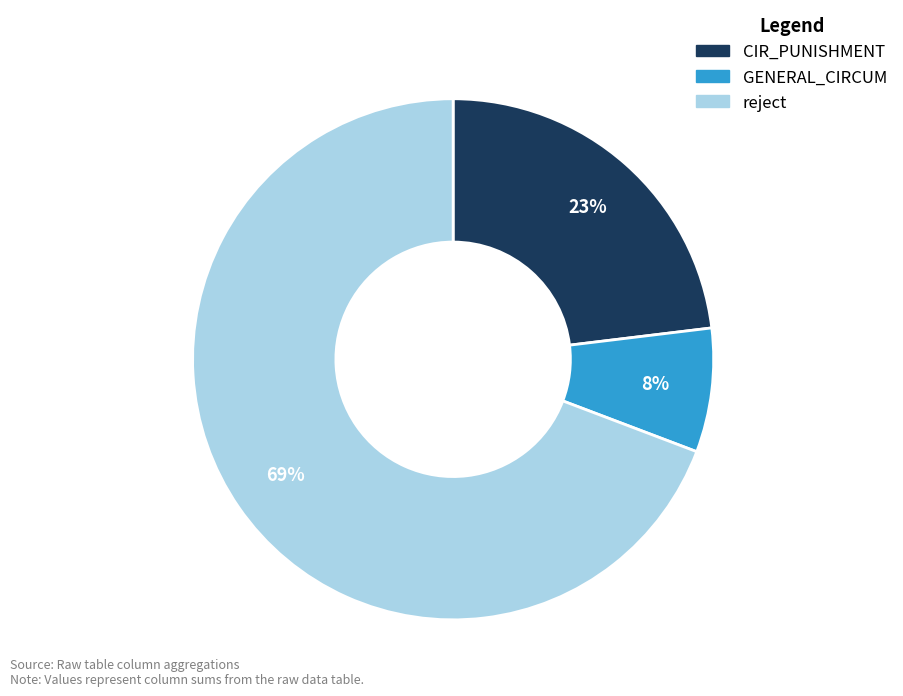

Which slice is the largest?

reject